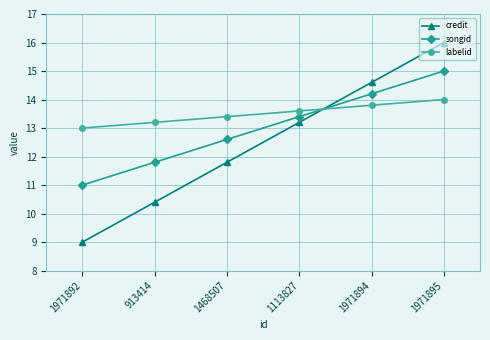

What is the average value of the songid series?

13.0